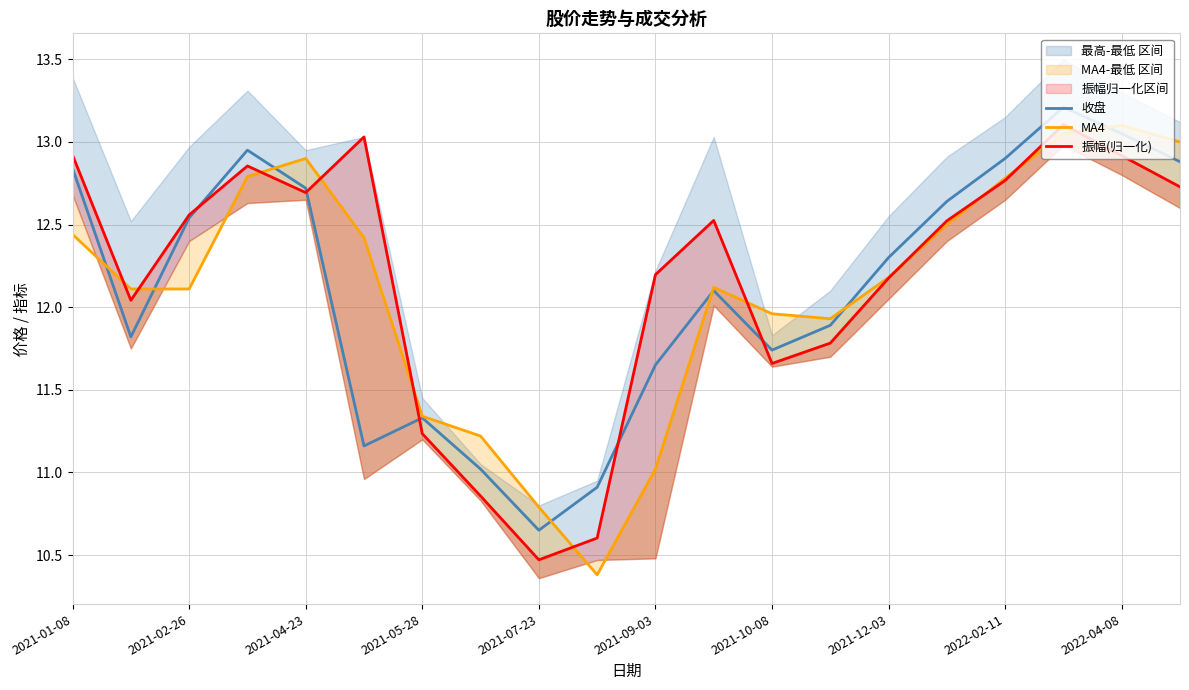

Does the chart display data point markers on the line(s)?

No